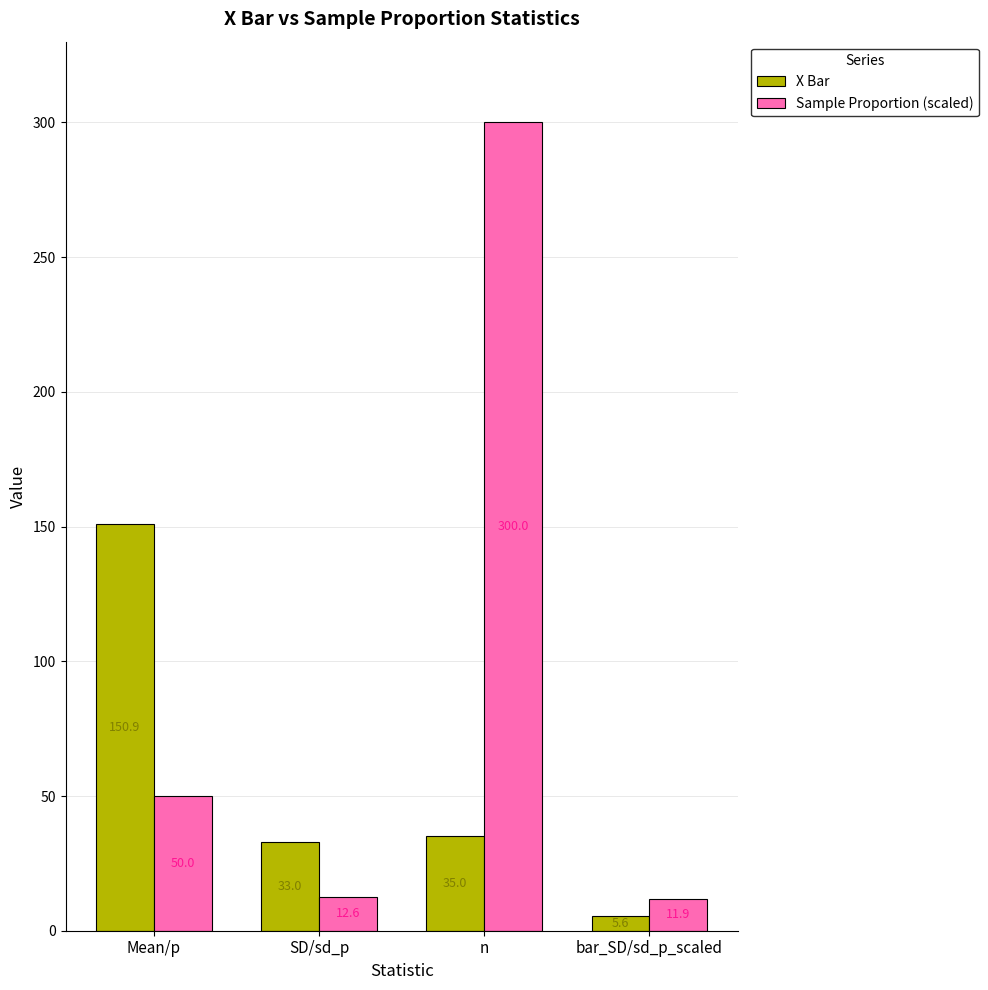

What is the lowest value of the Sample Proportion (scaled) series?

11.9